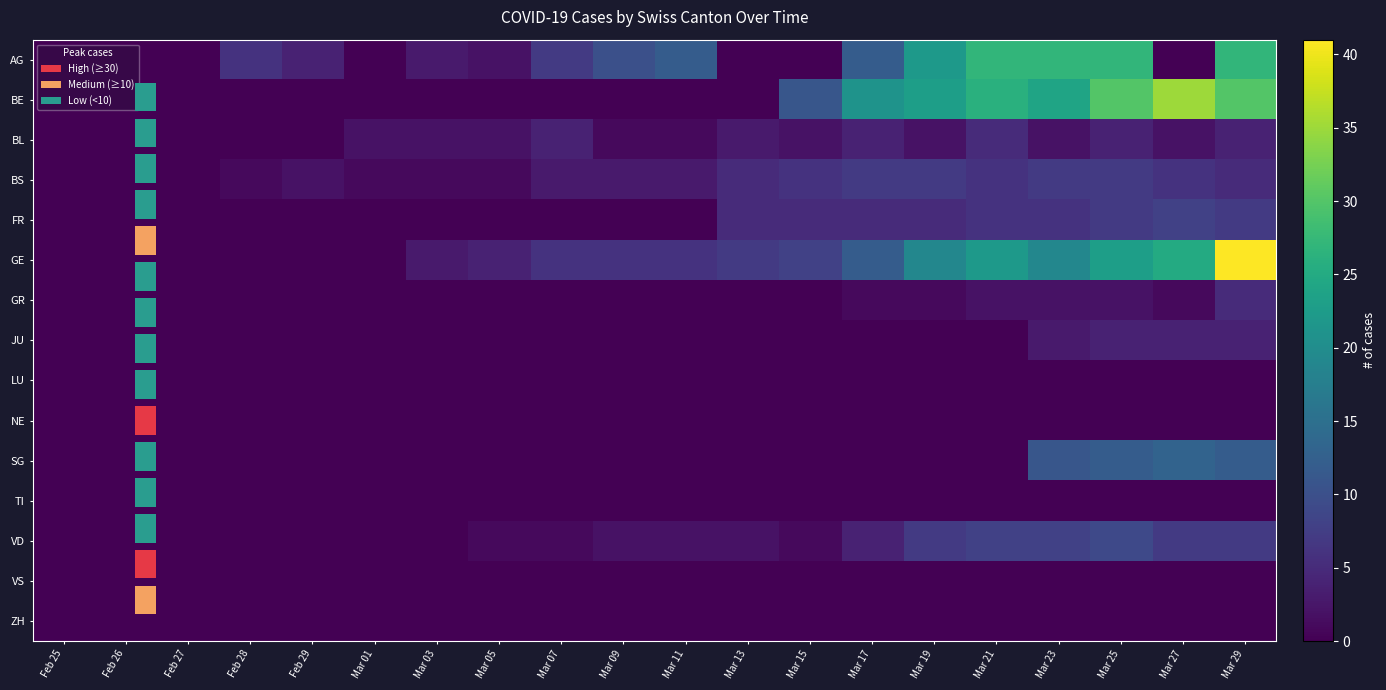

List the series in order of their peak value, highest first.

GE, BE, AG, SG, VD, FR, BS, BL, GR, JU, LU, NE, TI, VS, ZH